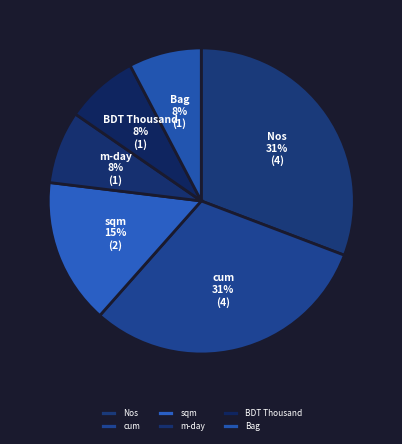

To the nearest percent, what is the average slice percentage?

17%